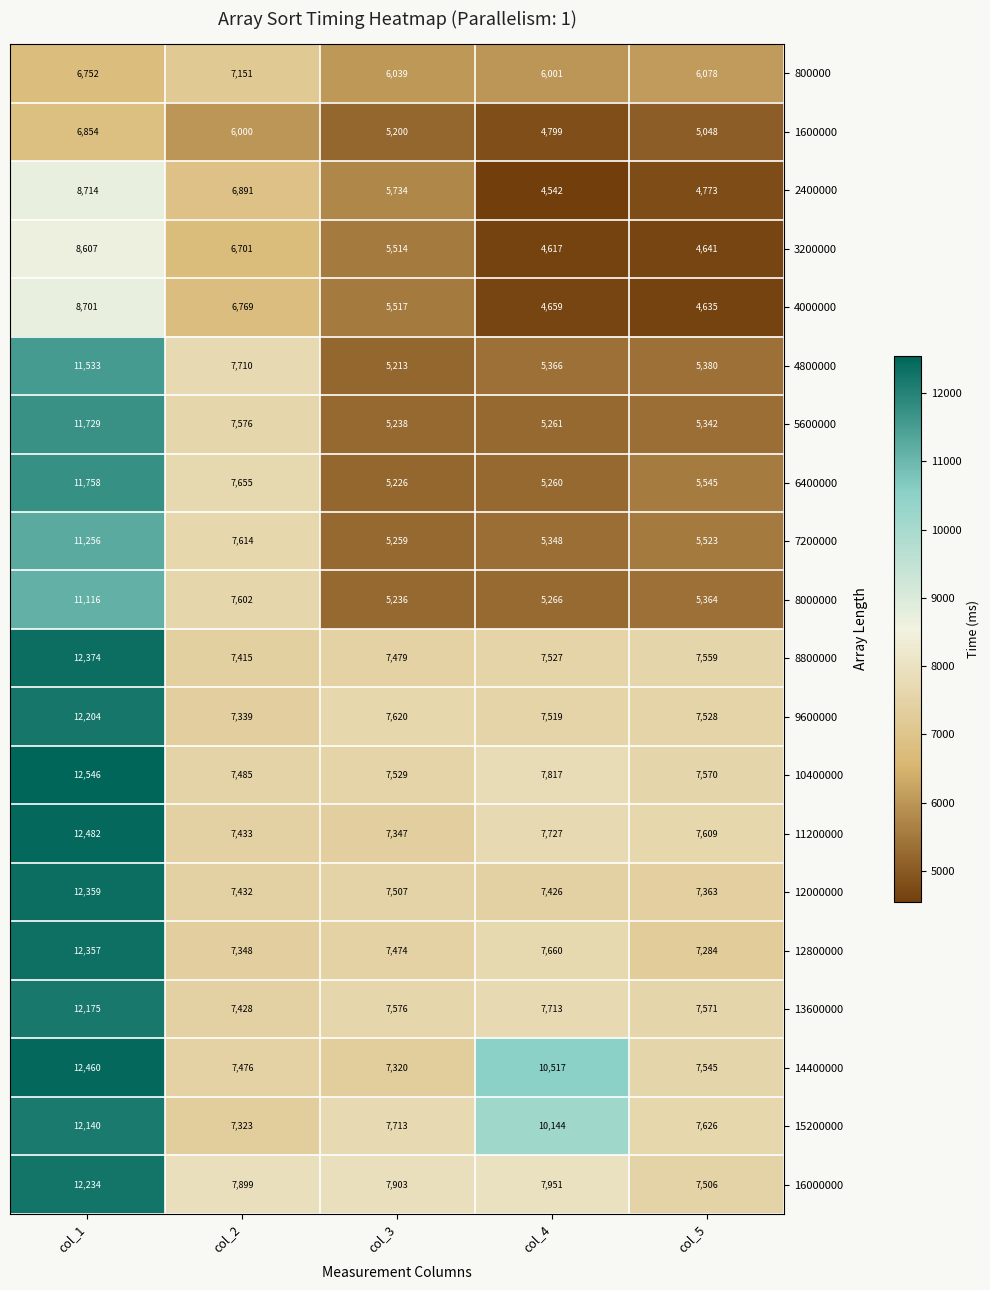

Where does the 12800000 series first go above 7474?

col_1